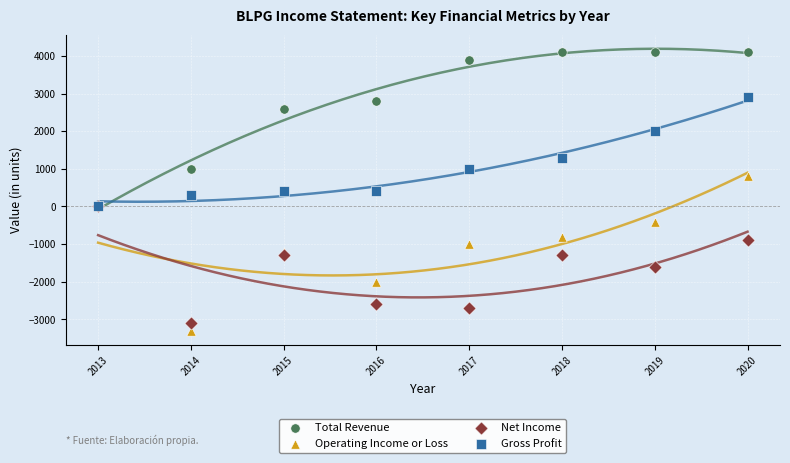

In the Gross Profit series, what Y value is closest to 1450?

1300